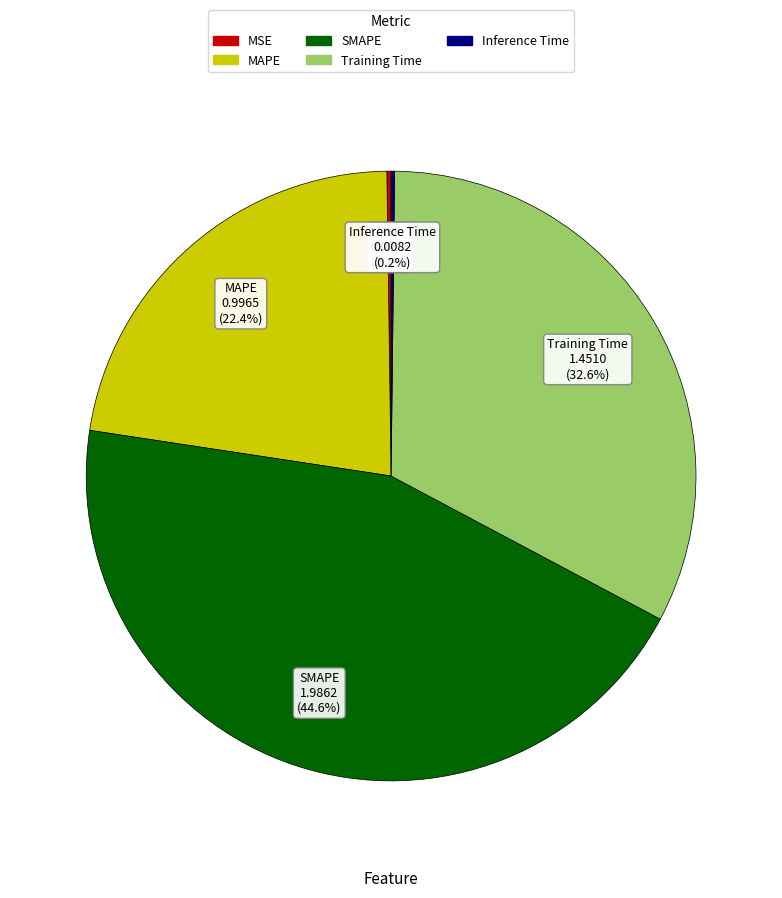

Which category has the biggest portion of the pie?

SMAPE